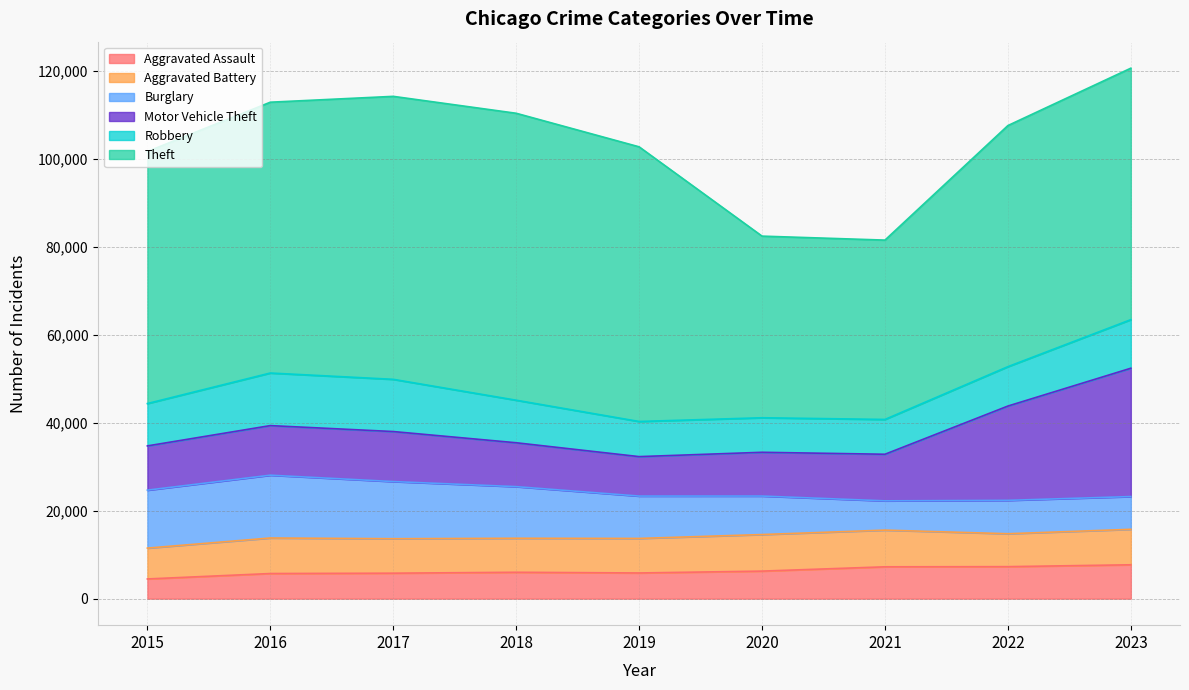

Where does the Theft series first go above 57350?

2016